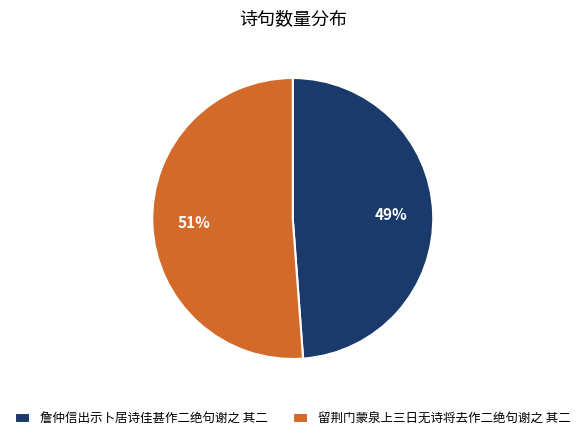

To the nearest percent, what is the average slice percentage?

50%